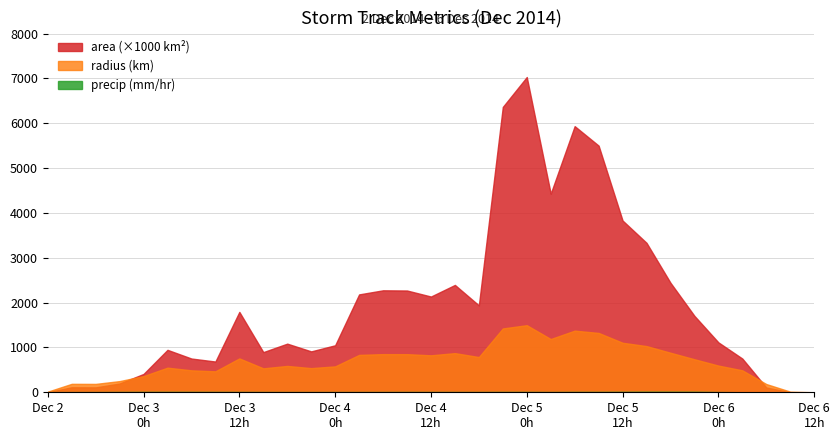

Which series has the largest total across all categories?

area (×1000 km²)